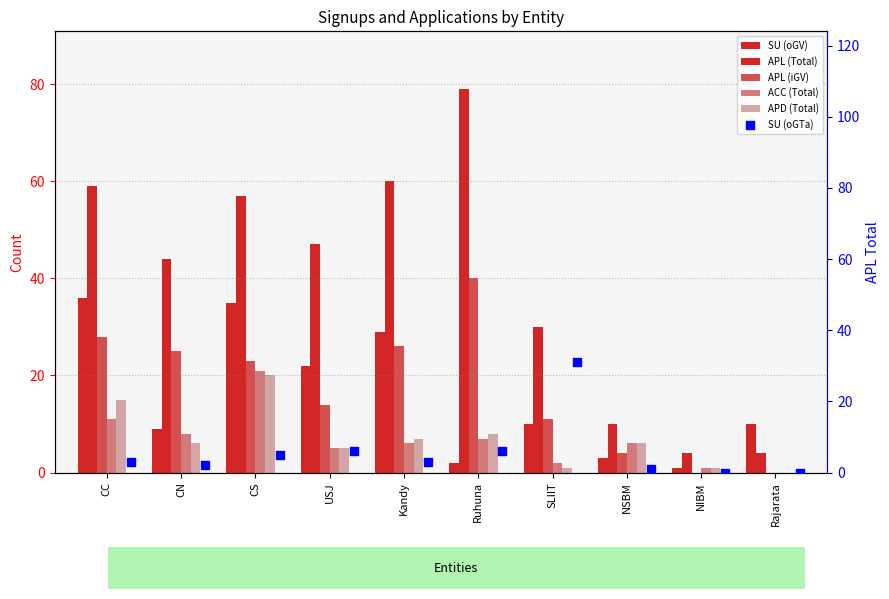

Is the value of APD (Total) at CN greater than the value of APL (Total) at NIBM?

Yes